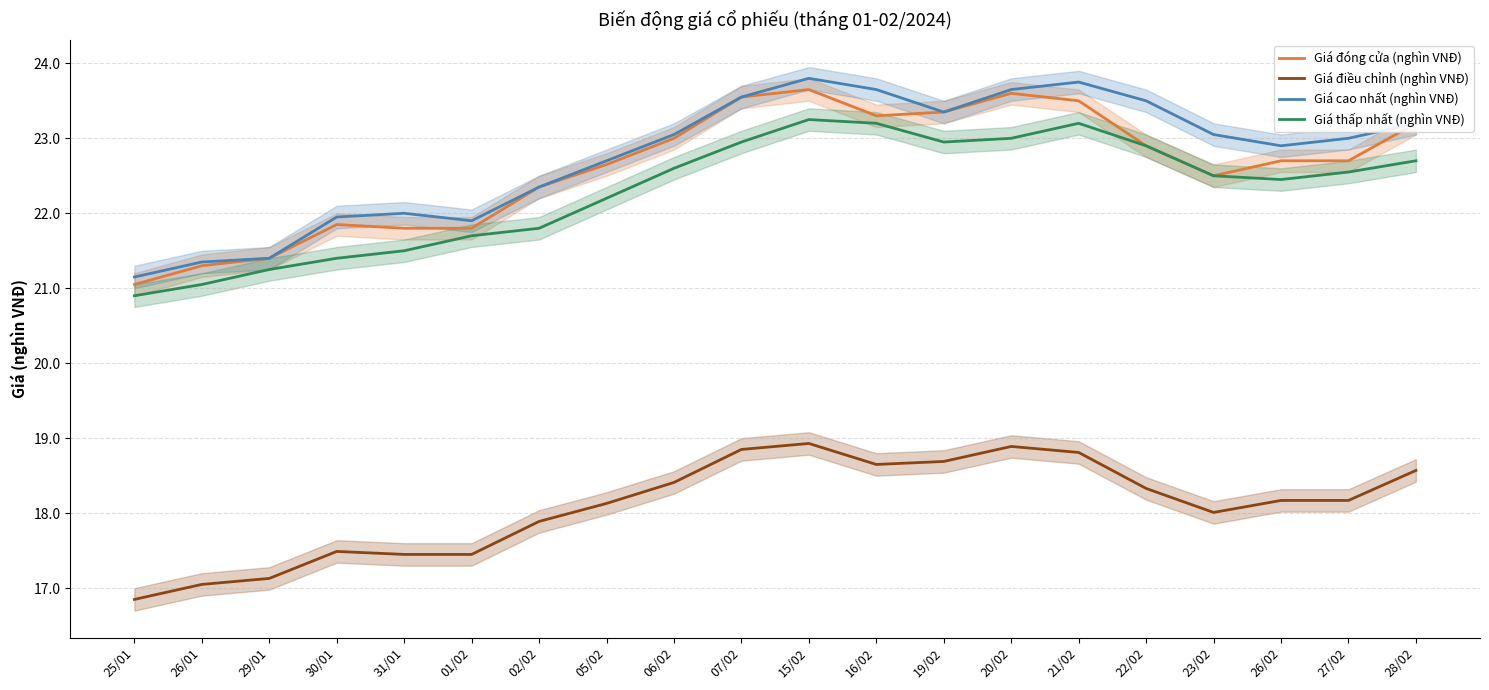

Does the chart have visible grid lines?

Yes